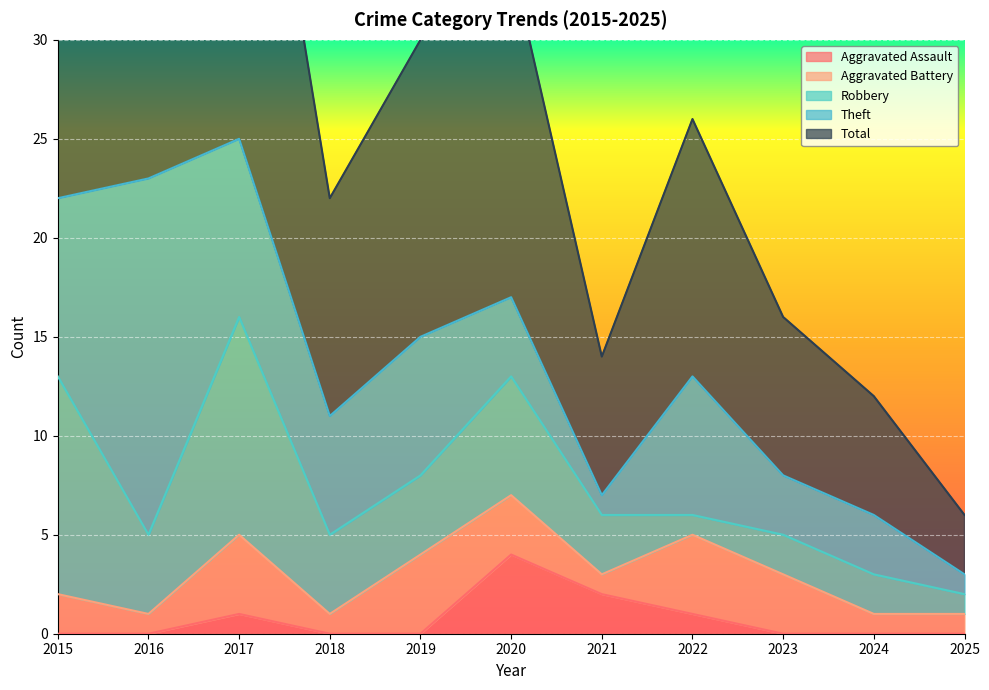

True or false: Total has a value of 25 at 2017.

True